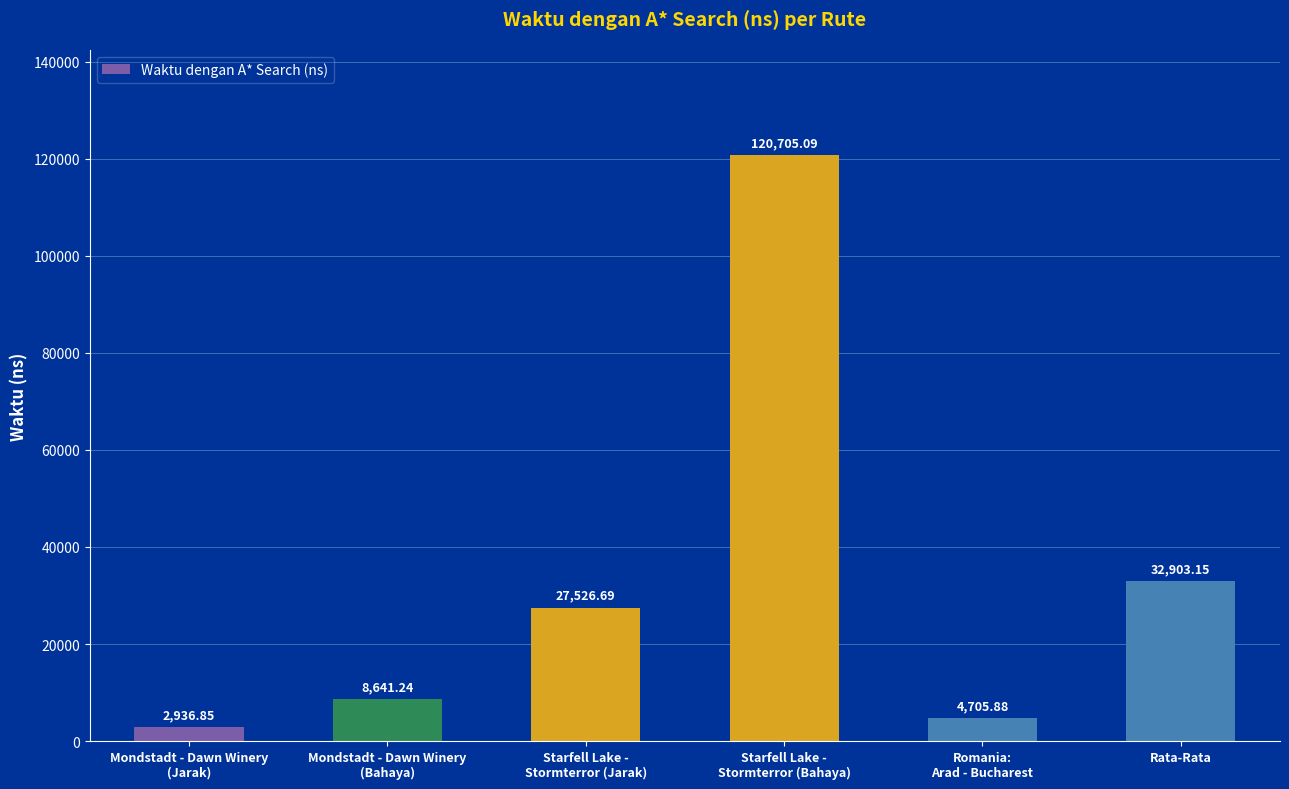

What is the greatest value displayed?

120705.1